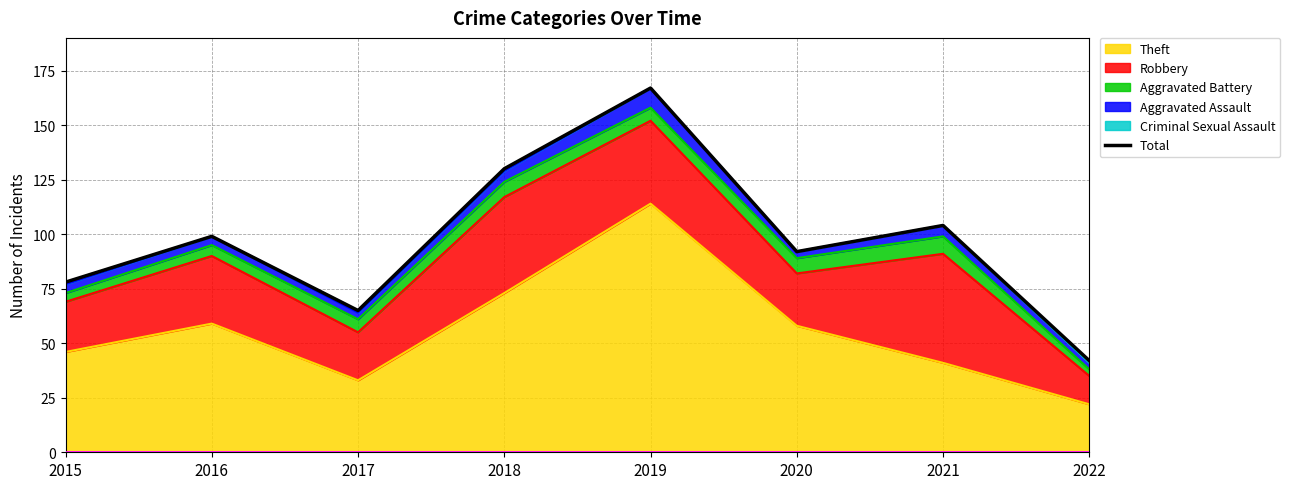

The value at 2021 is 61. True or false?

False